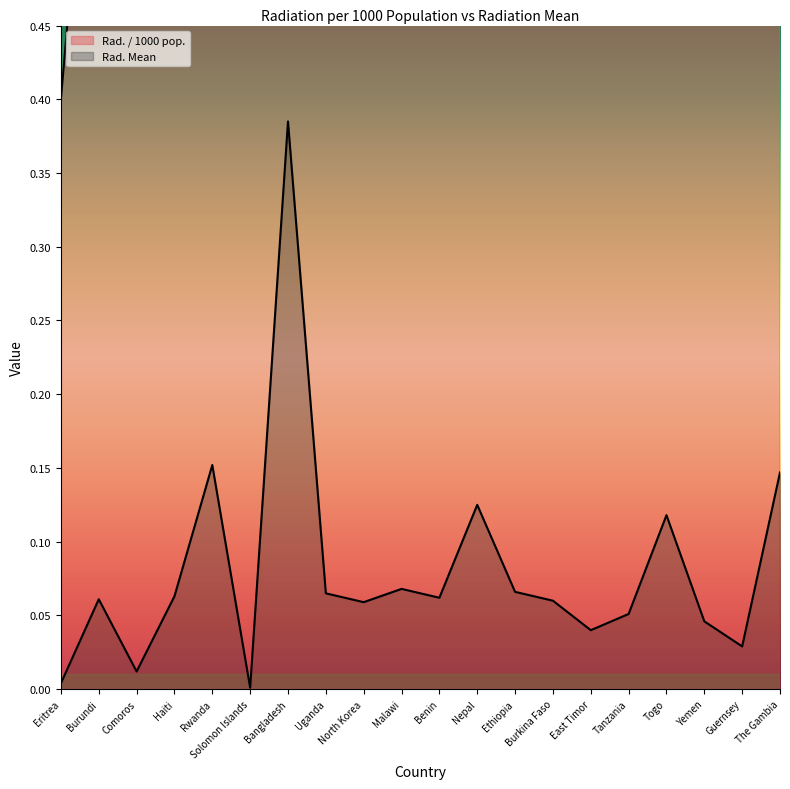

True or false: Rad. / 1000 pop. and Rad. Mean cross at least once.

False